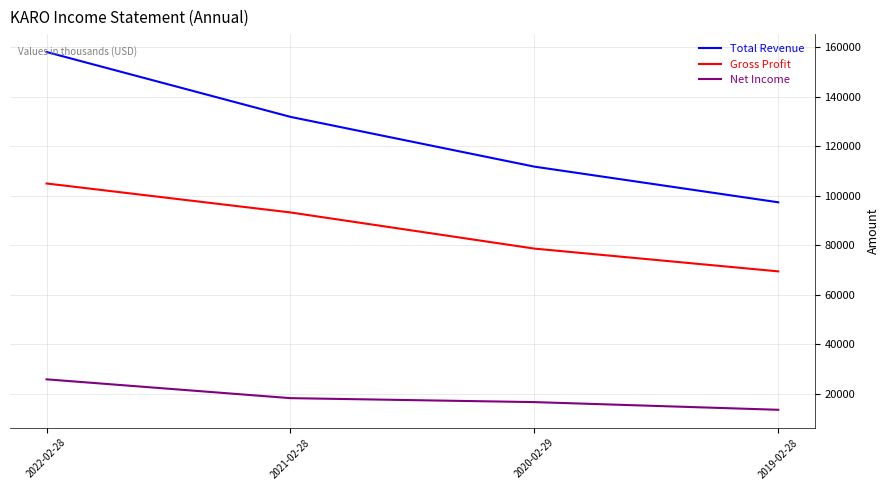

Reading left to right, list all the values displayed in this chart.

Total Revenue: 2022-02-28=158100	2021-02-28=131900	2020-02-29=111800	2019-02-28=97400
Gross Profit: 2022-02-28=105000	2021-02-28=93300	2020-02-29=78700	2019-02-28=69500
Net Income: 2022-02-28=25900	2021-02-28=18300	2020-02-29=16700	2019-02-28=13600